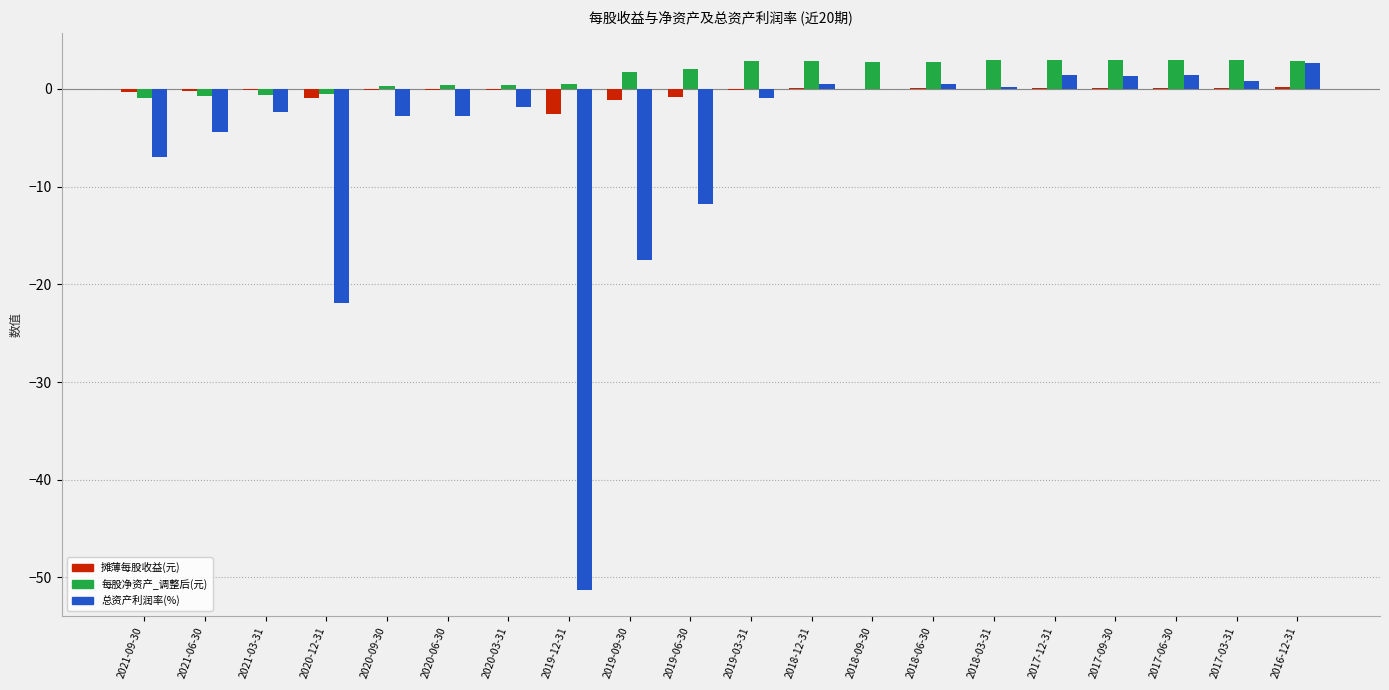

The value of 摊薄每股收益(元) at 2021-06-30 is -0.2. True or false?

True